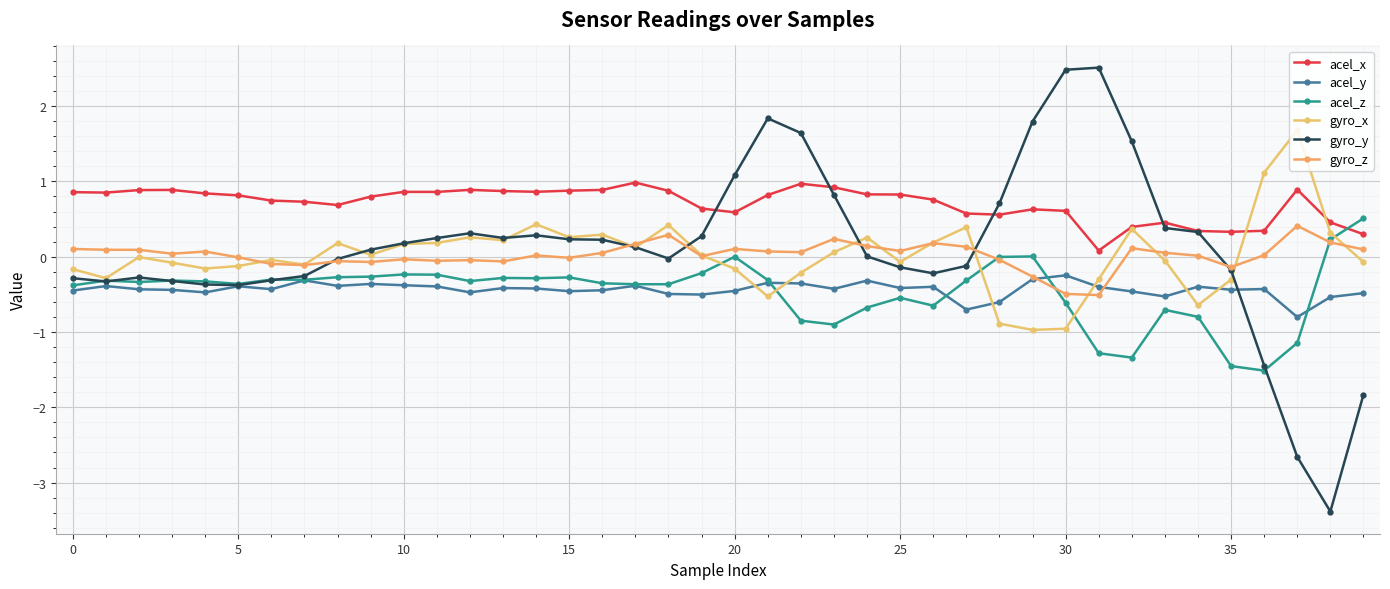

What is the lowest value of the gyro_y series?

-3.4